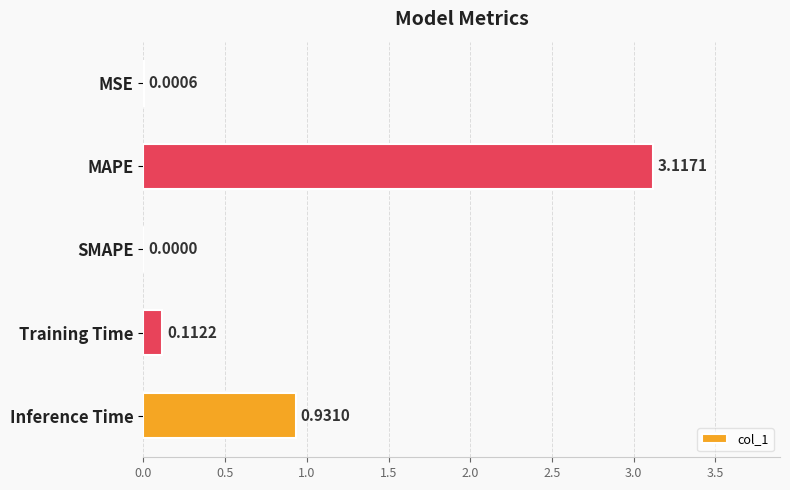

What is the sum of the values at Inference Time and Training Time?

1.0